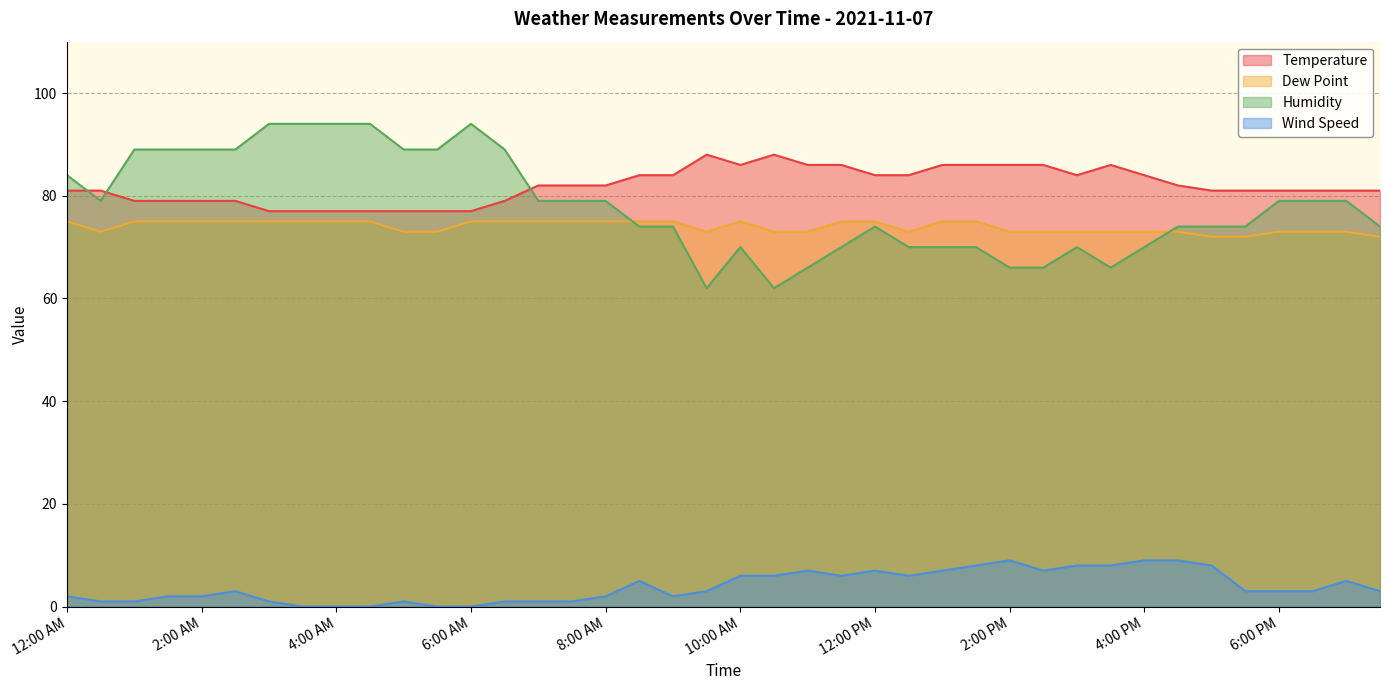

Which series has the largest total across all categories?

Temperature